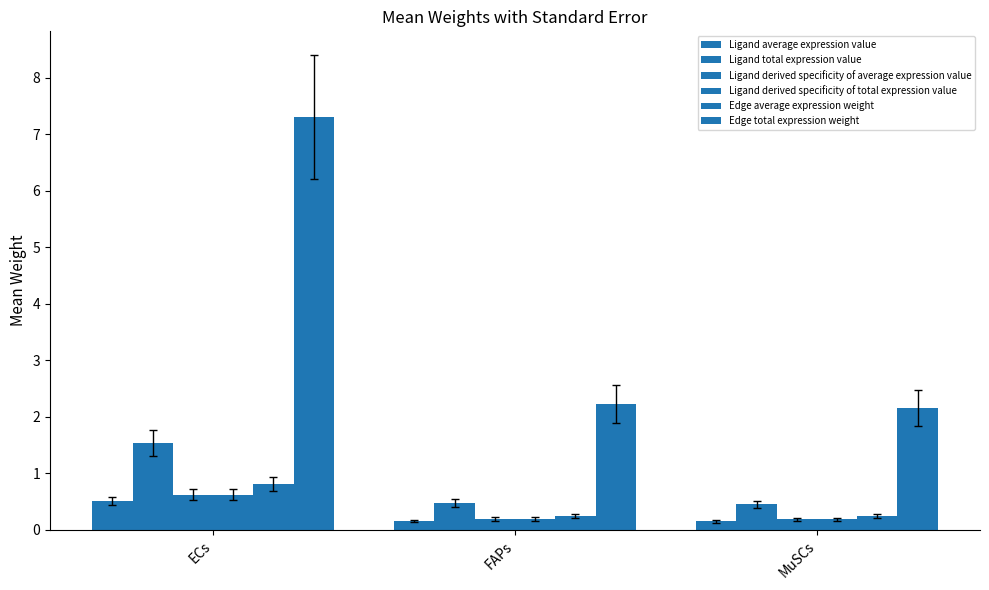

What is the difference between the maximum and minimum values in the Edge total expression weight series?

5.2